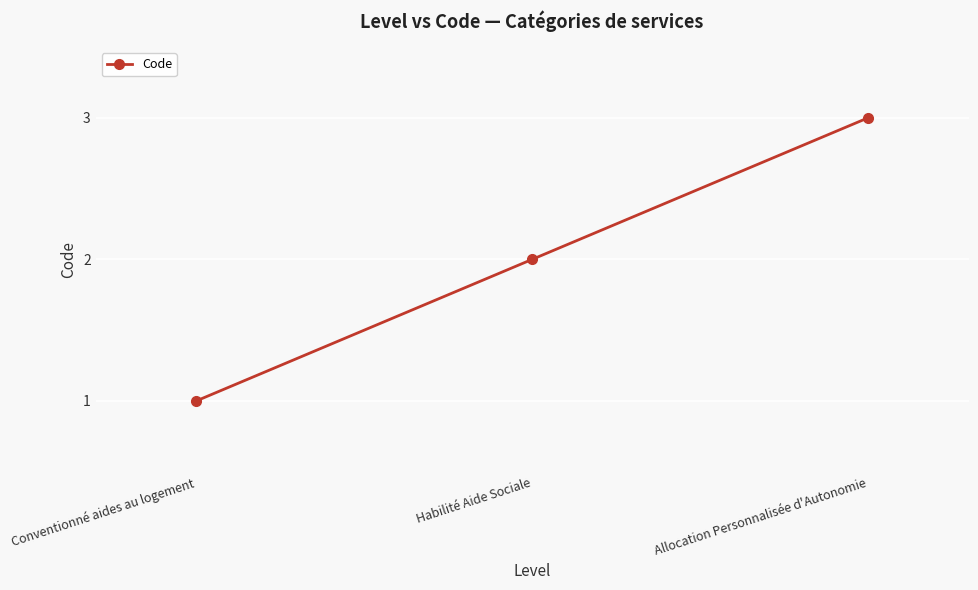

Which label corresponds to the smallest value in the chart?

Conventionné aides au logement